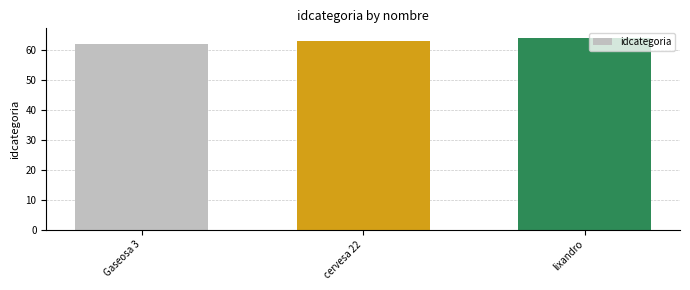

Reading left to right, extract all data points from this chart.

Gaseosa 3=62	cervesa 22=63	lixandro=64